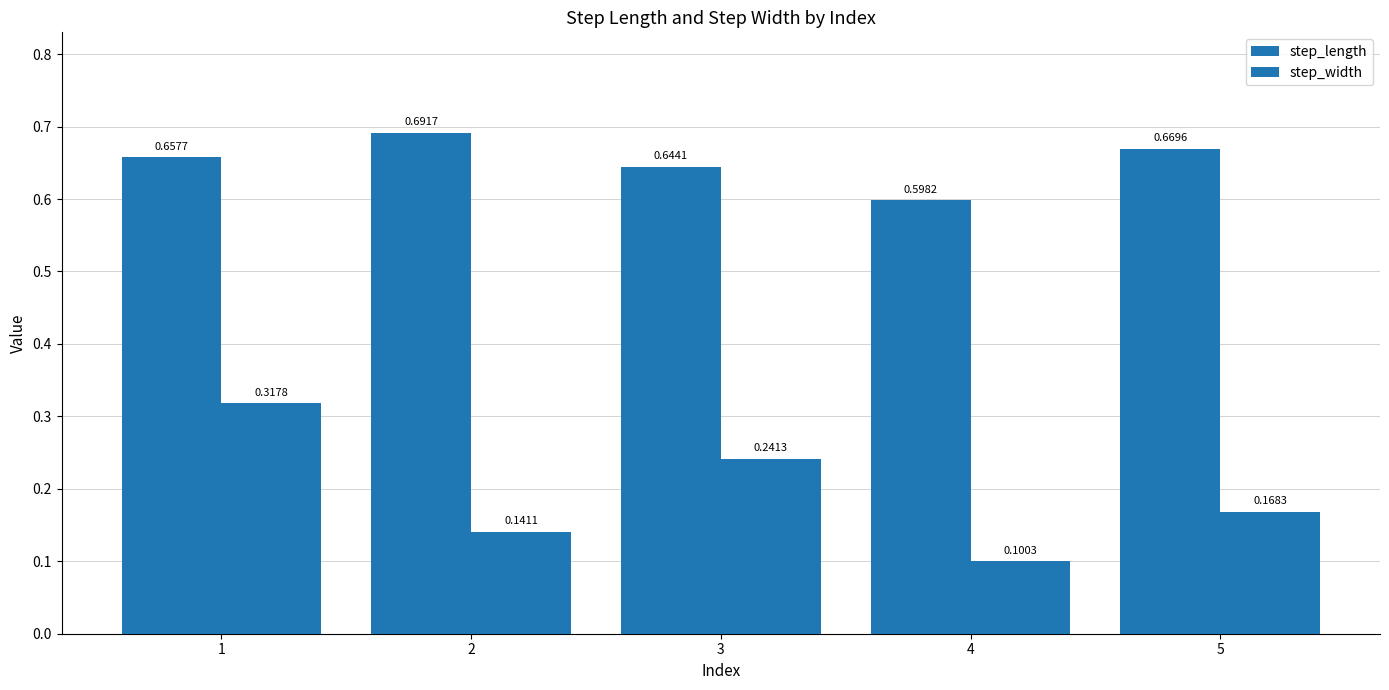

Count the number of categories in the chart.

5